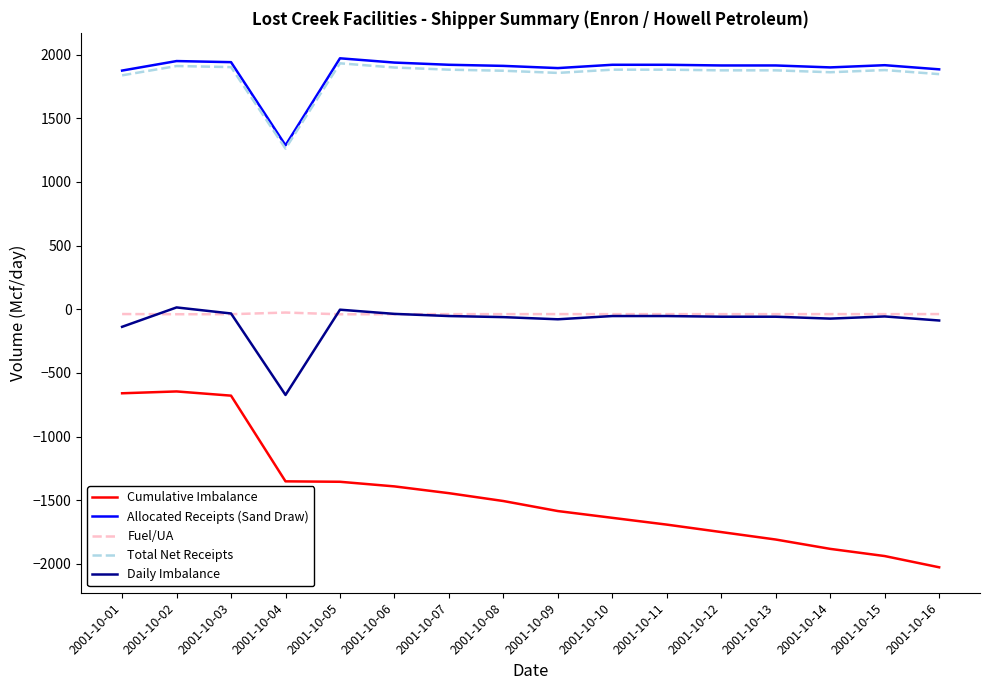

The value of Cumulative Imbalance at 2001-10-02 is -961.5. True or false?

False